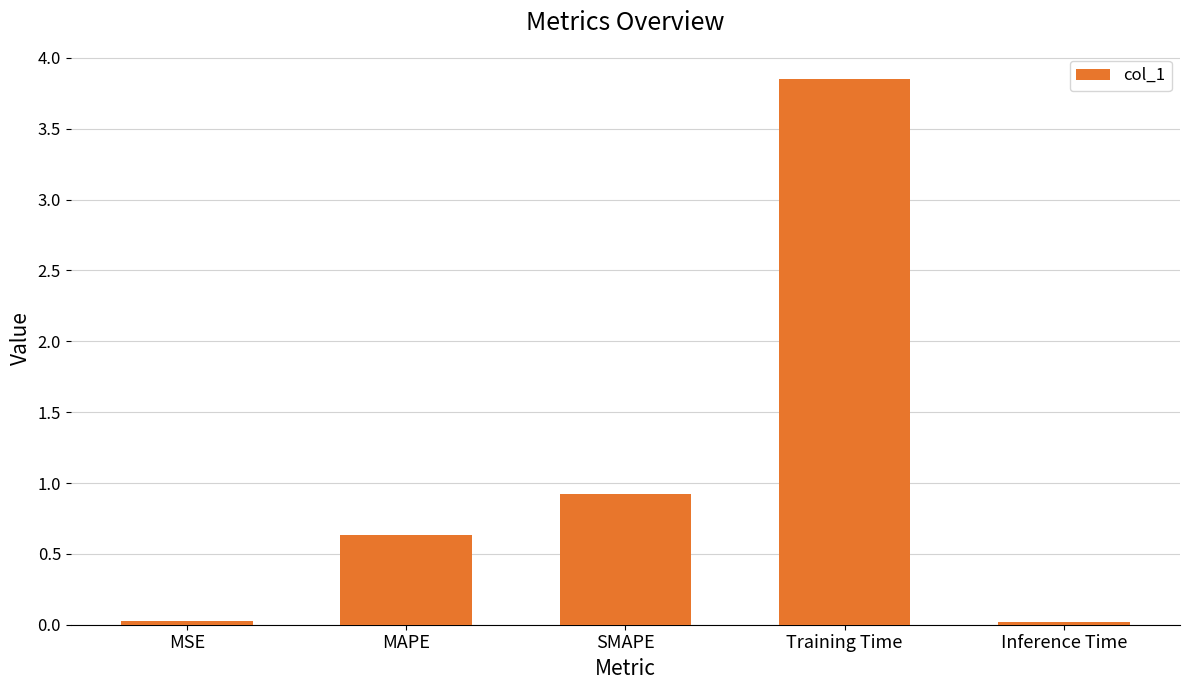

Are the bars grouped side by side (vs. stacked)?

No